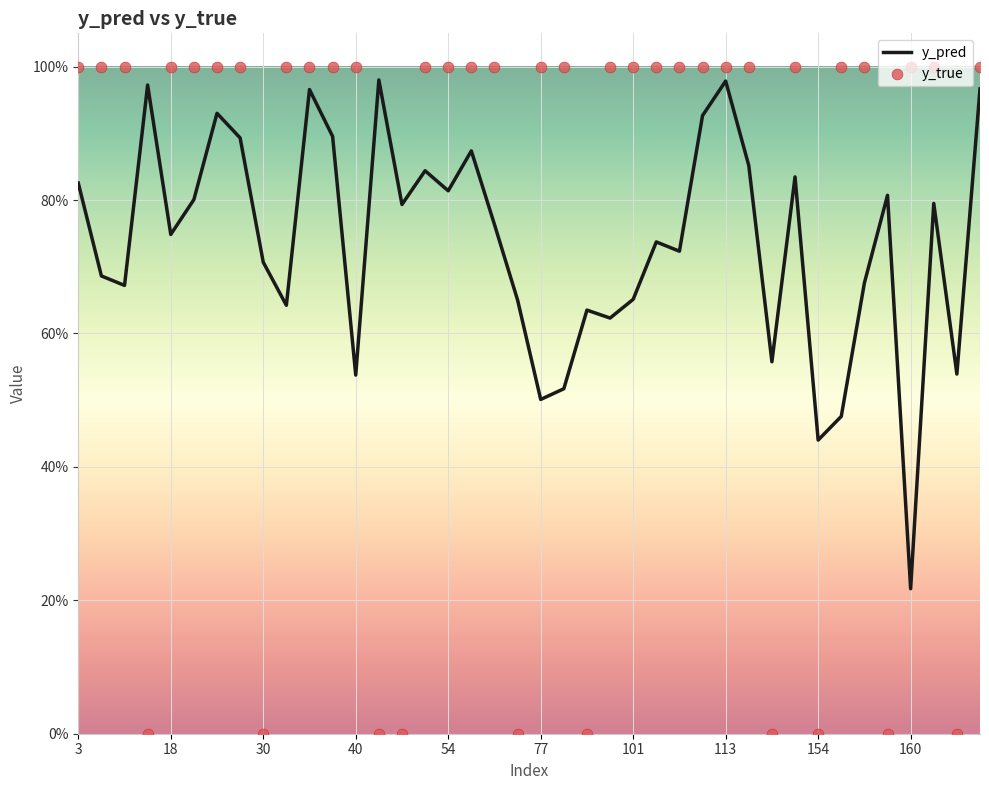

What are all the series names shown in the legend?

y_pred, y_true